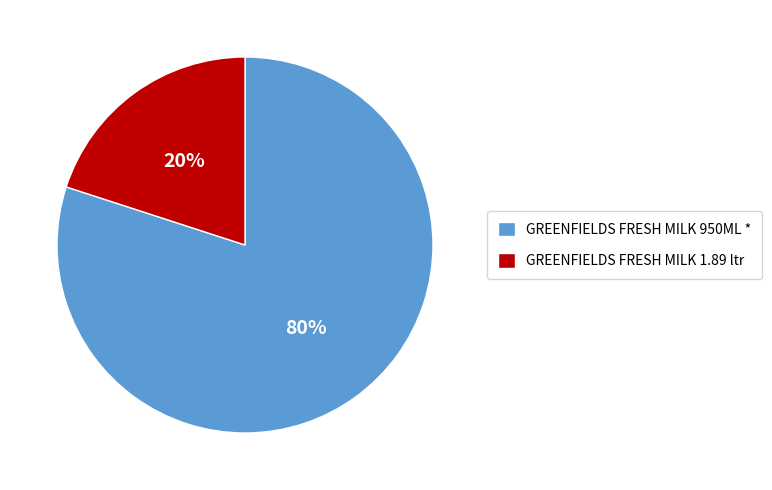

To the nearest percent, what percentage of the pie is GREENFIELDS FRESH MILK 1.89 ltr?

20%